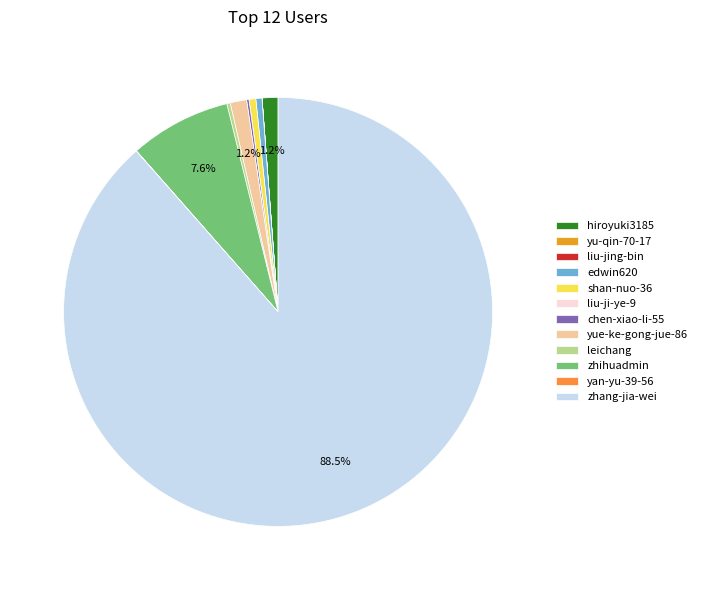

Combined, what portion of the pie is yu-qin-70-17 and zhihuadmin?

7.6%